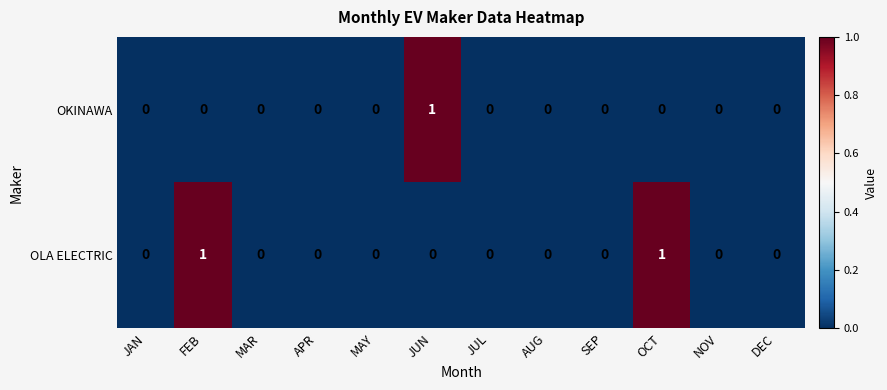

Count the OKINAWA values in the range 0 to 1.

12